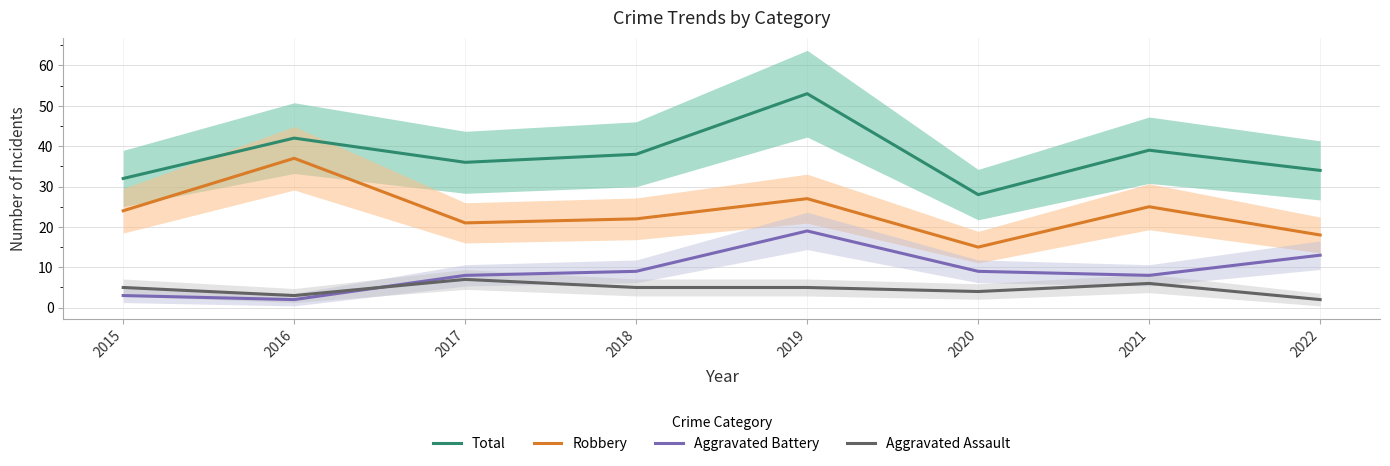

What is the spread (max minus min) of values at 2017?

29